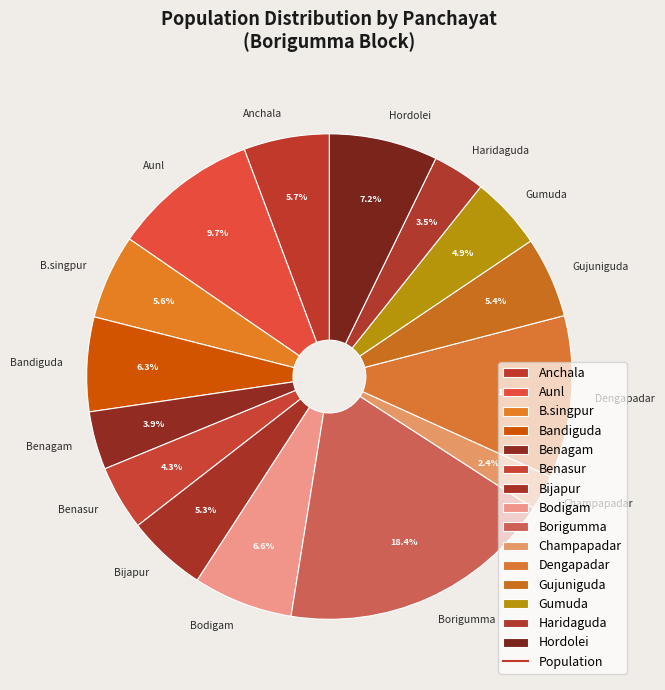

Approximately how many times larger is the value at Benagam compared to Benasur?

0.9